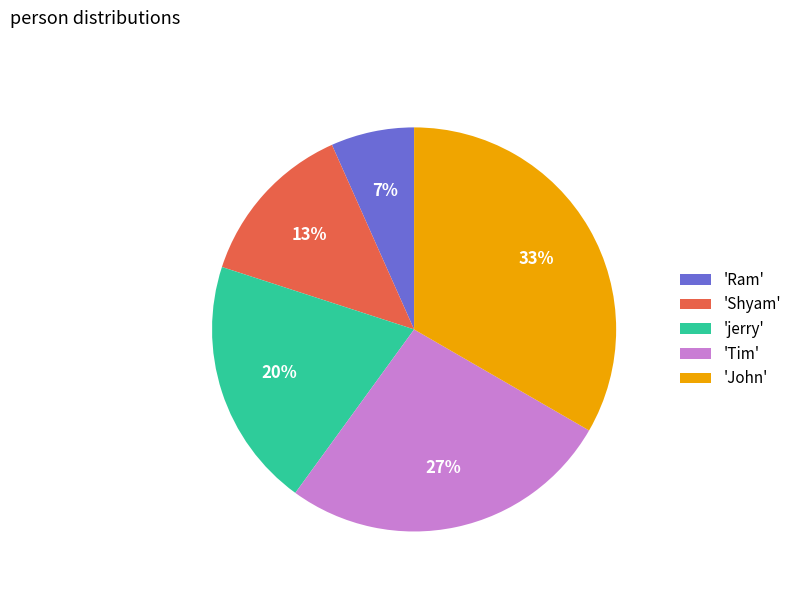

To the nearest percent, what portion does 'Ram' represent?

7%